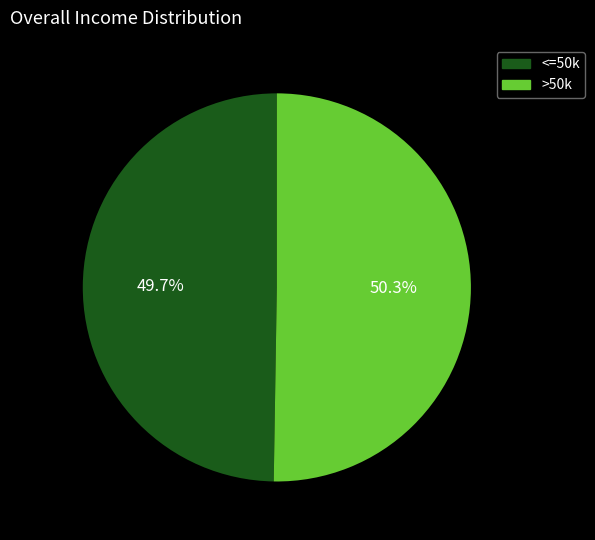

What is the majority slice?

>50k